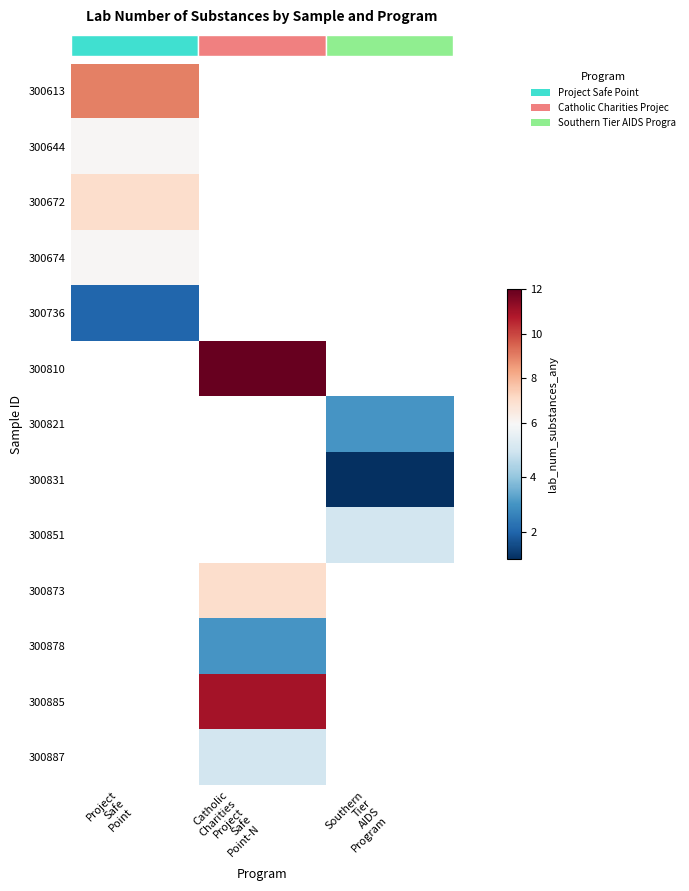

How many values in row_6 are above zero?

1